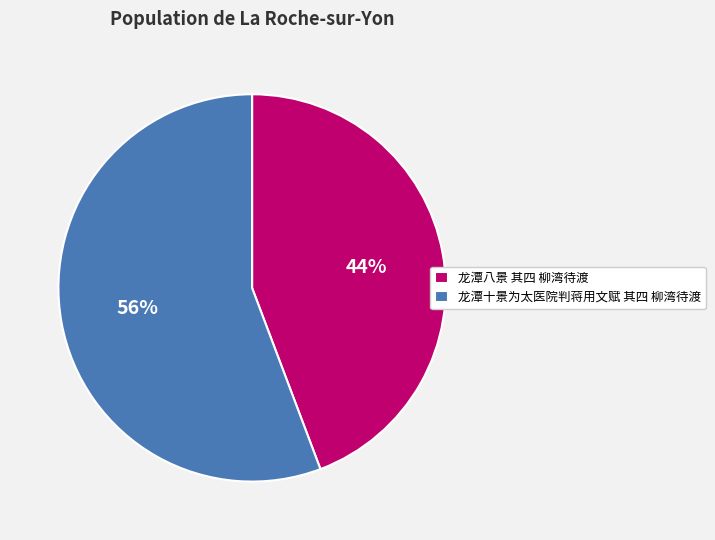

To the nearest percent, what portion does 龙潭八景 其四 柳湾待渡 represent?

44%